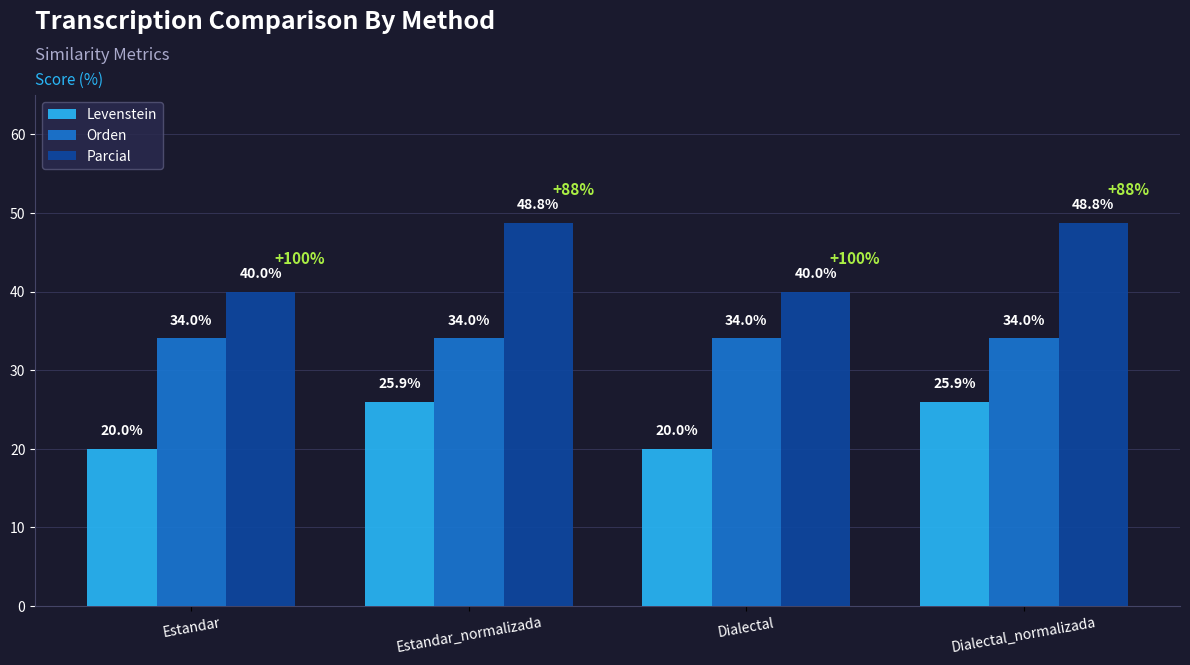

What are all the series names shown in the legend?

Levenstein, Orden, Parcial